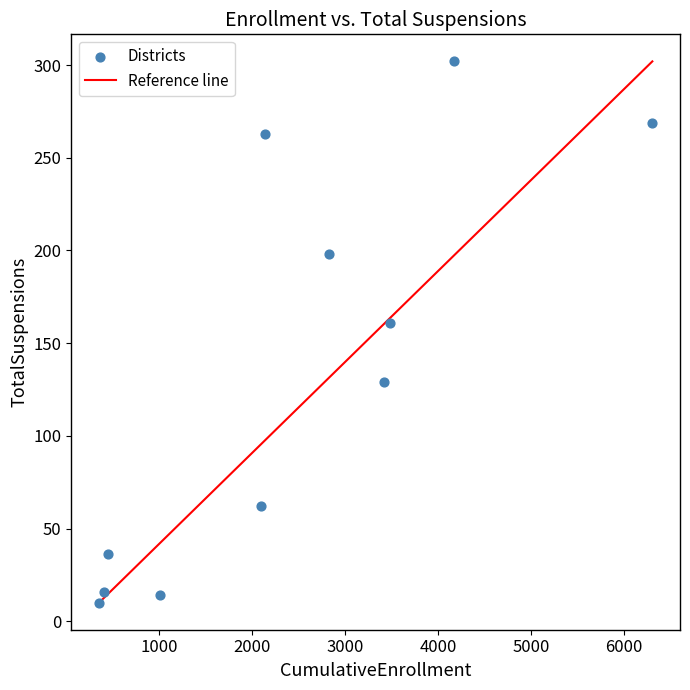

What Y value in the scatter plot is closest to 156?

161